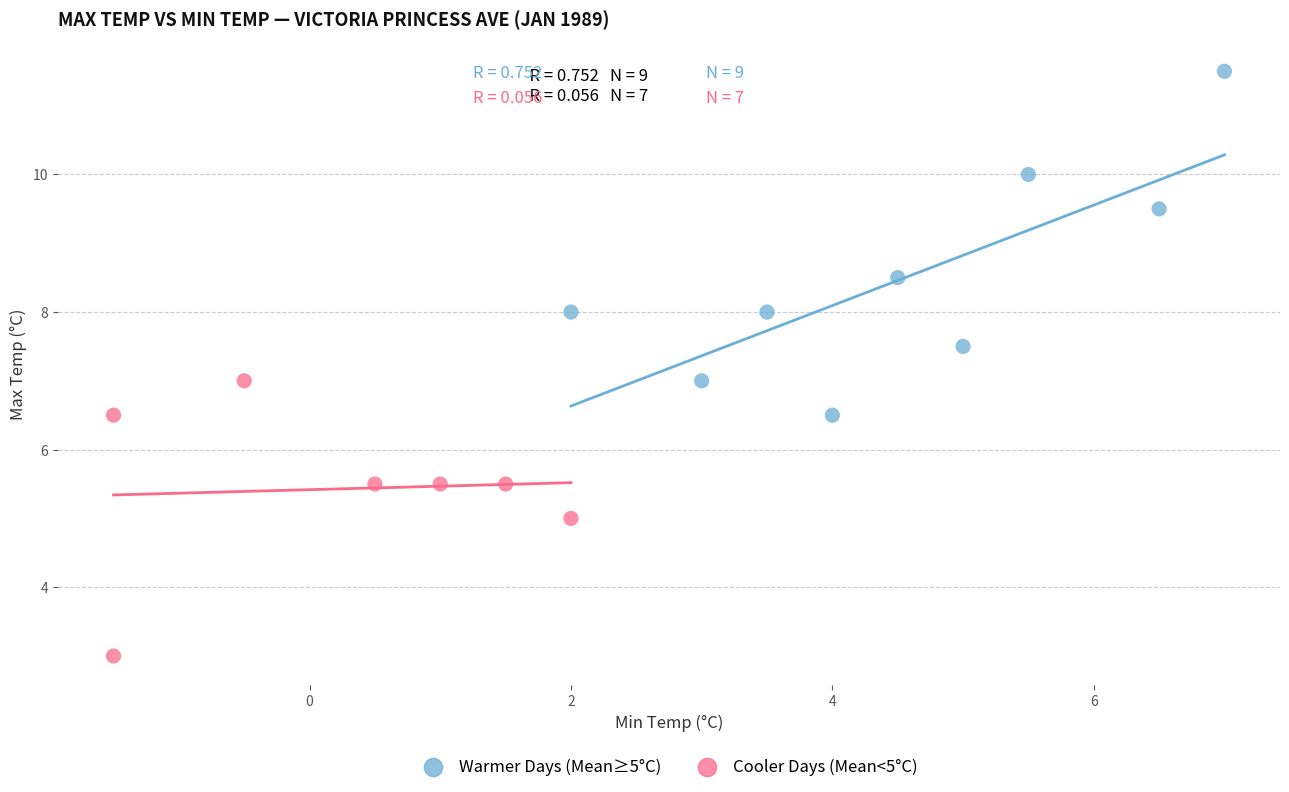

Which series contains the lowest Y value?

Cooler Days (Mean<5°C)